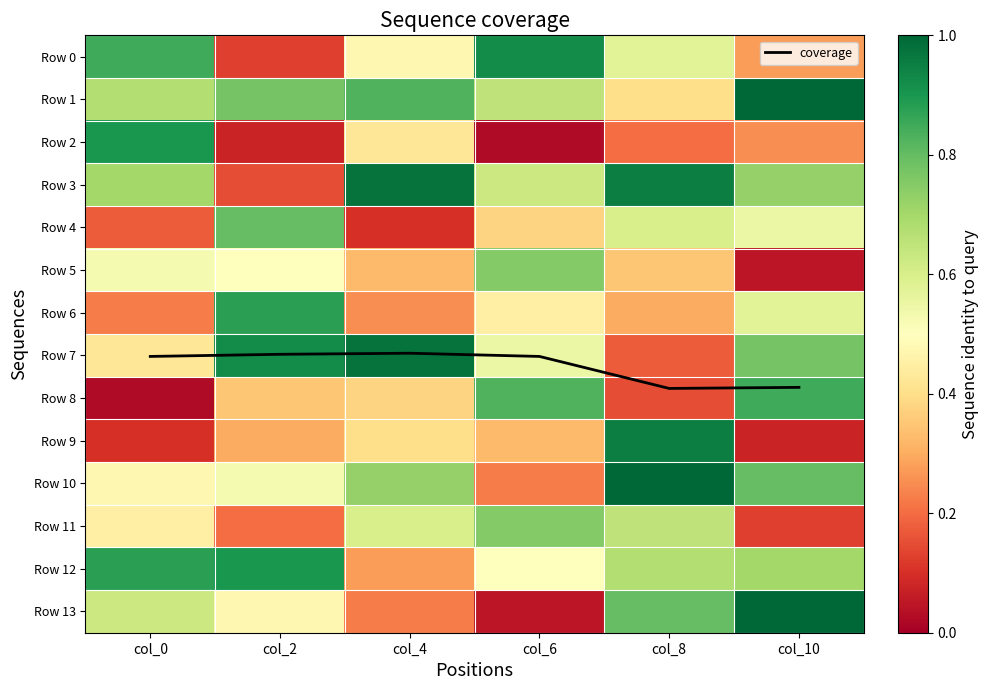

List the series in order of their peak value, lowest first.

Row 5, Row 11, Row 4, Row 8, Row 6, Row 2, Row 12, Row 0, Row 9, Row 3, Row 7, Row 1, Row 10, Row 13, coverage